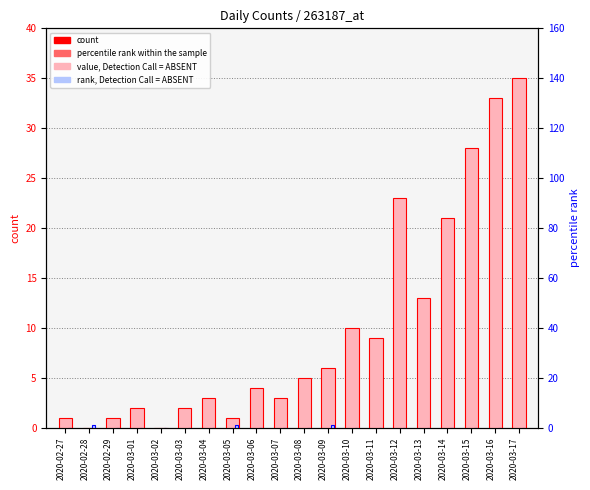

What is the label of the 8th bar from the right?

2020-03-10